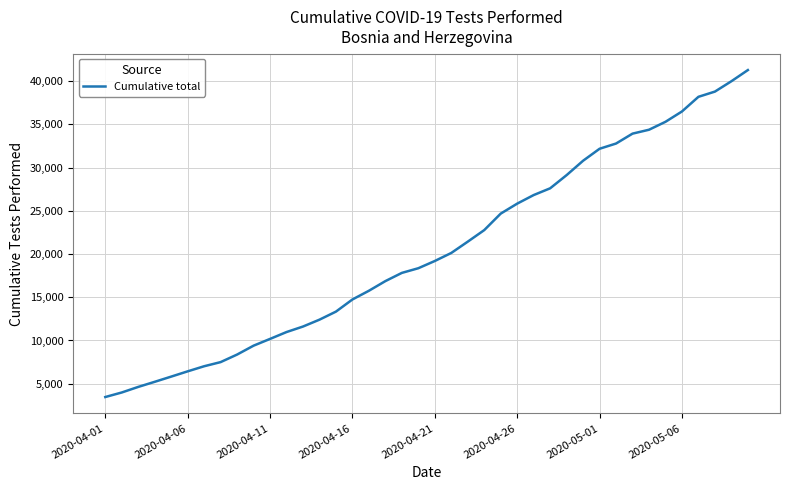

What is the difference between the maximum and minimum values?

37824